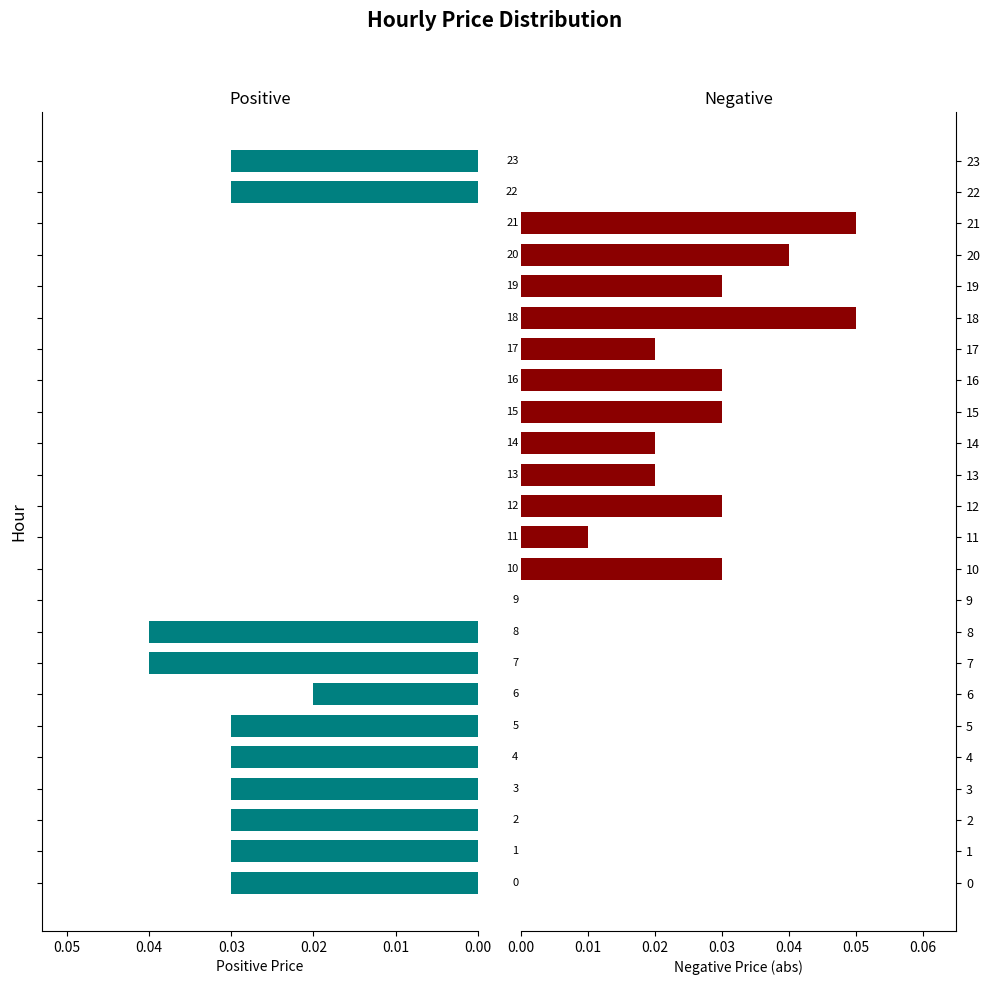

At how many categories does at least one series exceed 0?

23